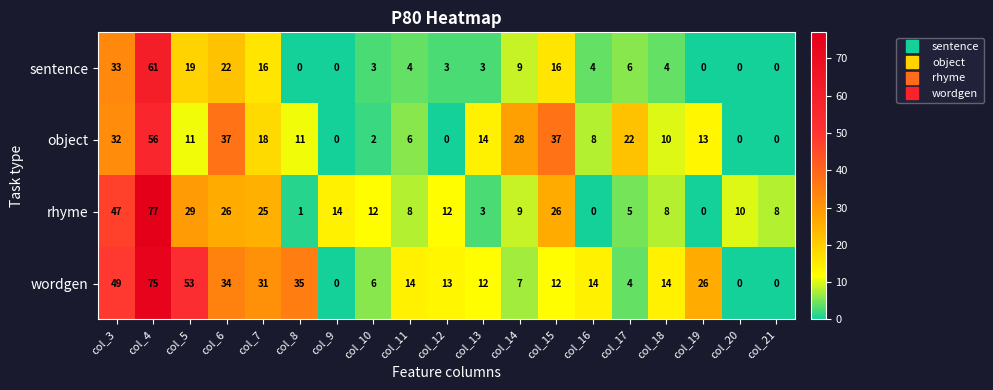

At which category is the sum across all series the highest?

col_4